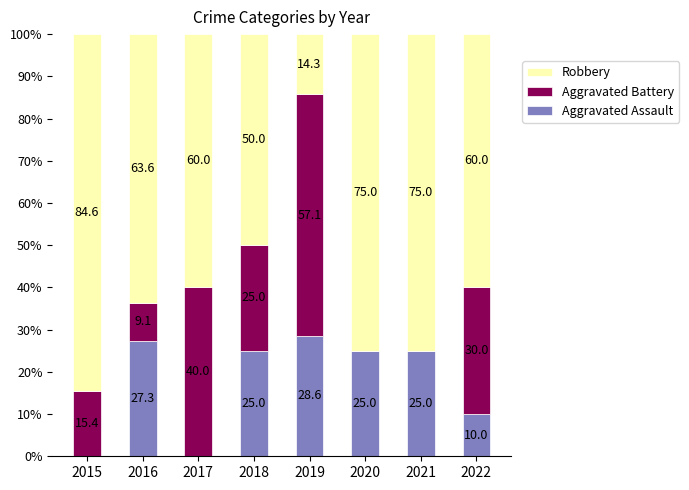

Which category has the highest value in the Aggravated Assault series?

2019